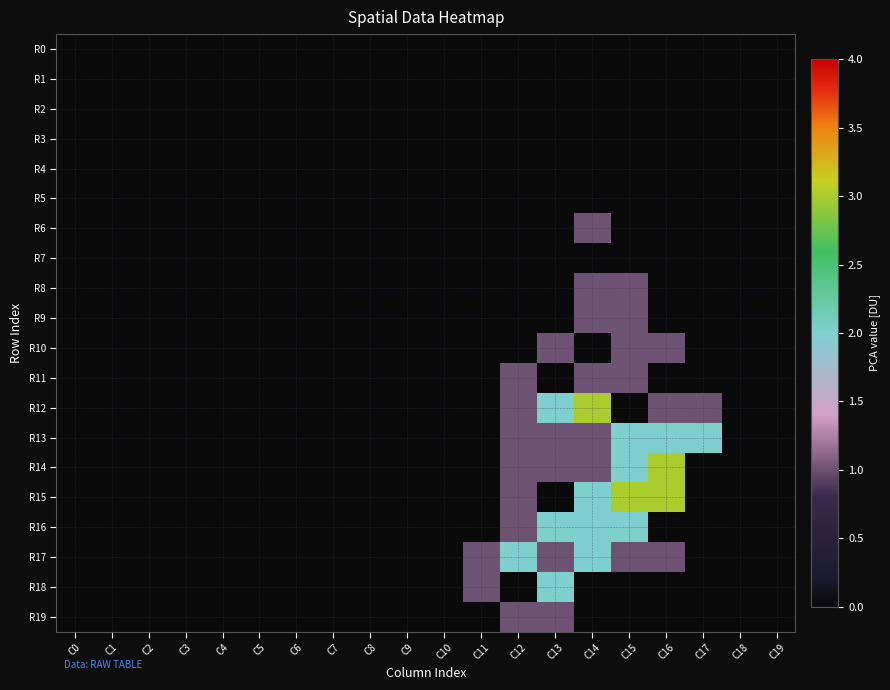

How many distinct data groups are displayed?

20